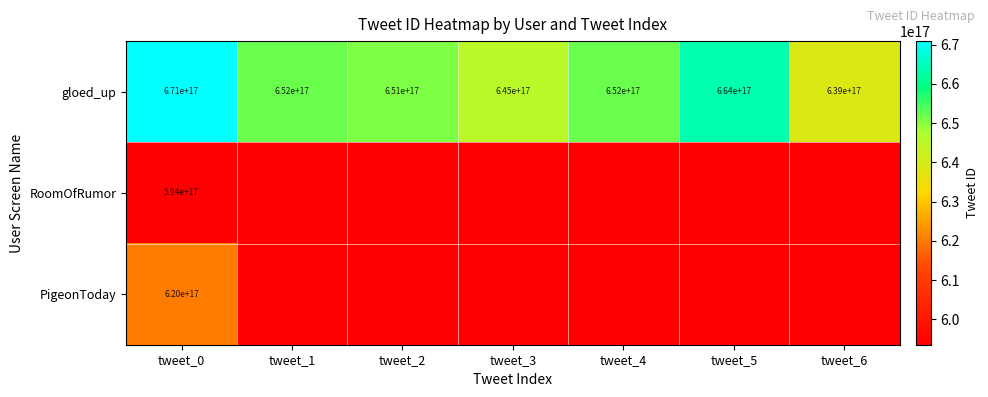

Is the value of RoomOfRumor at tweet_0 greater than the value of gloed_up at tweet_2?

No